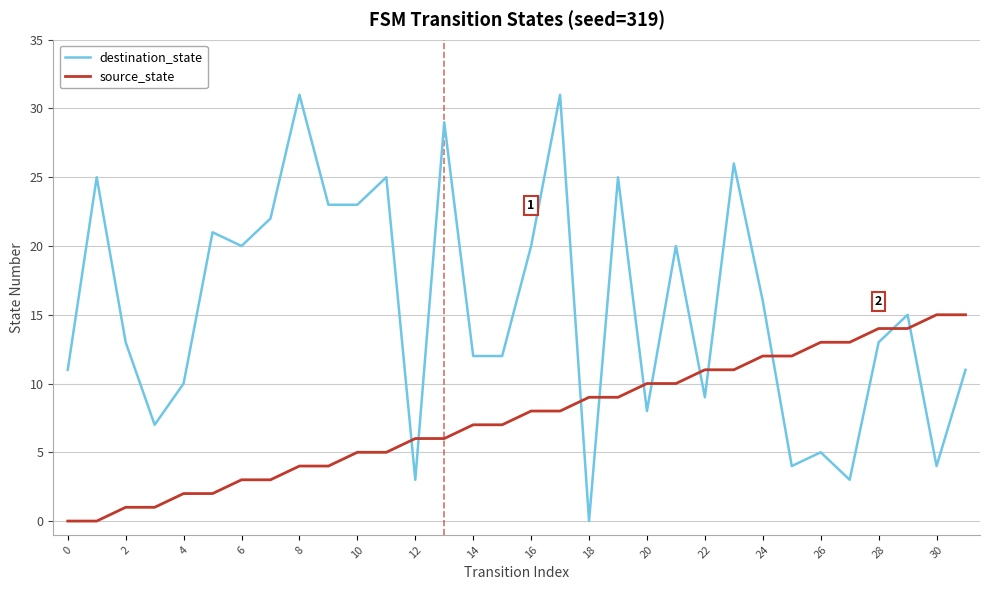

List the series in order of their peak value, highest first.

destination_state, source_state